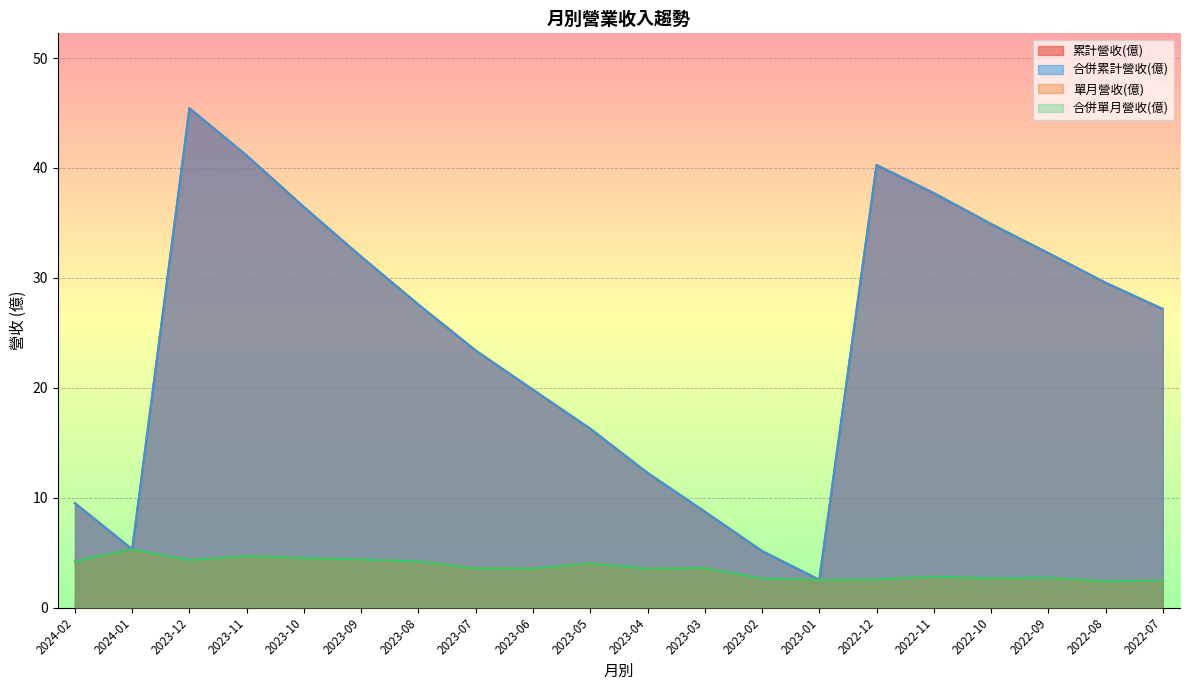

What is the total value across all series at 2023-03?

24.6